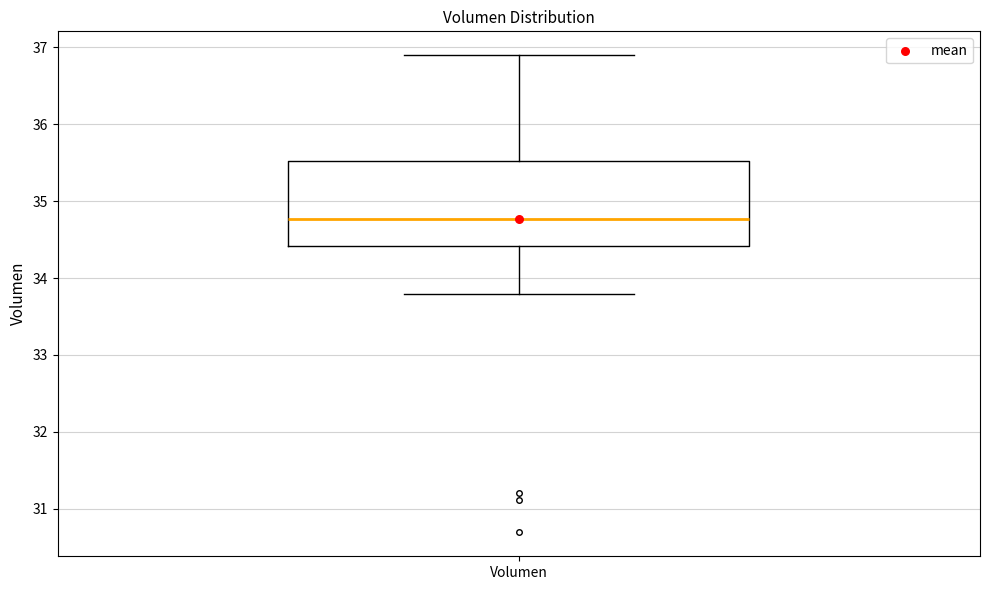

Where does the median line of the box for Volumen sit on the y-axis? The values are not printed on the chart, so give them approximately, as read against the axis.

34.8